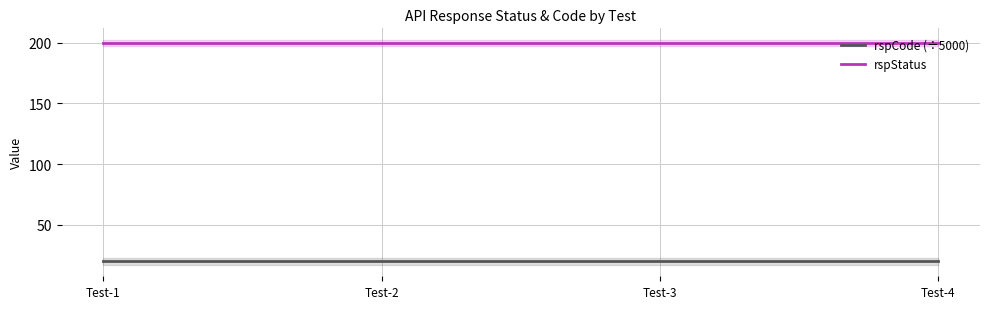

List the series in order of their overall mean, lowest first.

rspCode (÷5000), rspStatus